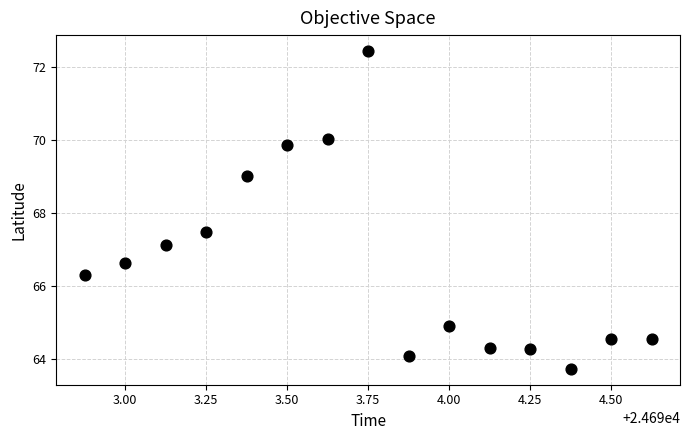

What Y value in the scatter plot is closest to 68?

67.5